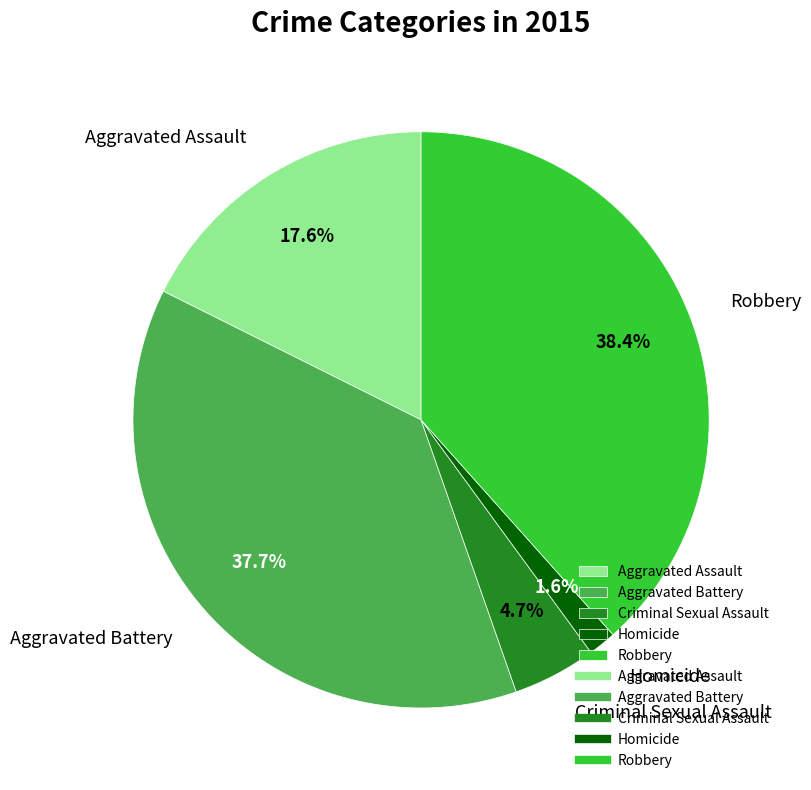

Is there a majority slice in this chart?

No